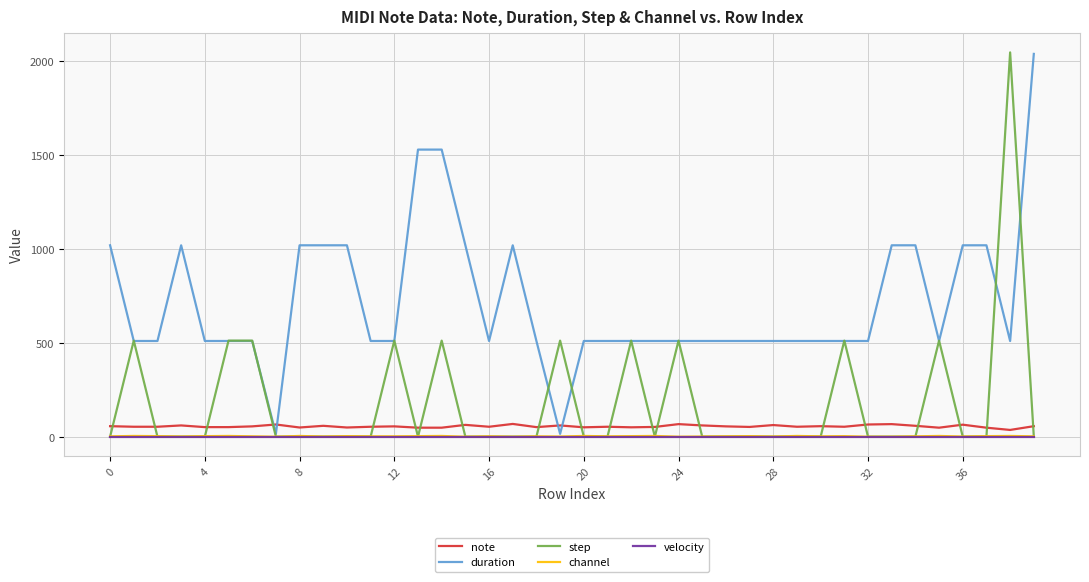

What is the maximum value for duration?

2040